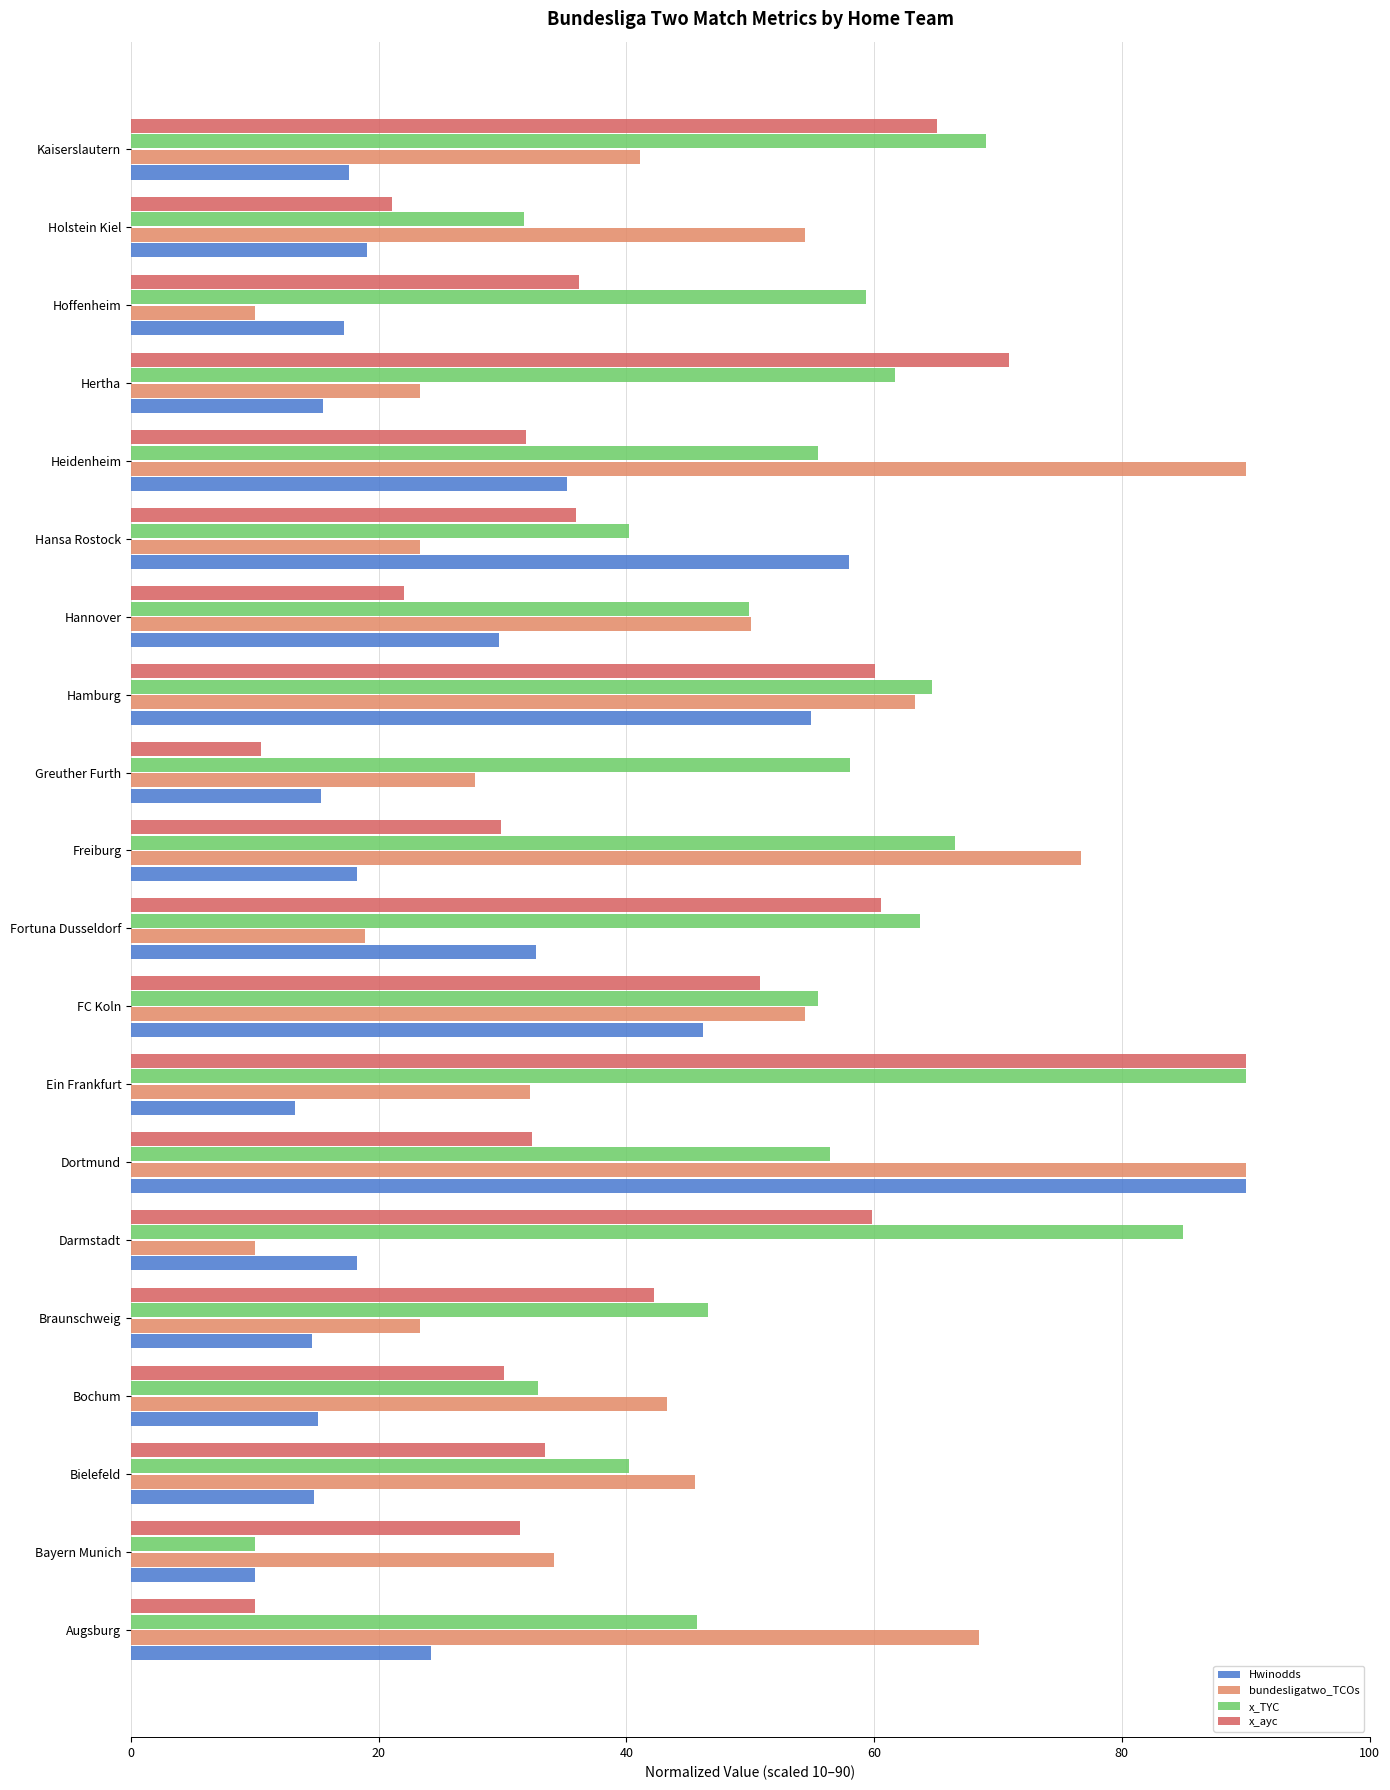

What is the approximate value of x_TYC at Hannover?

49.9